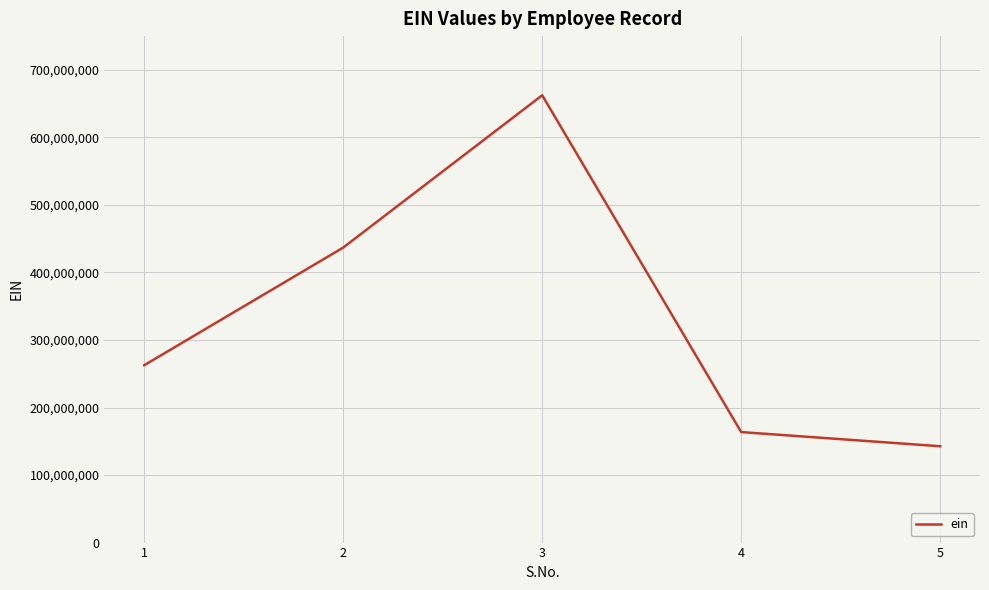

What is the difference between the values at 2 and 1?

174226684